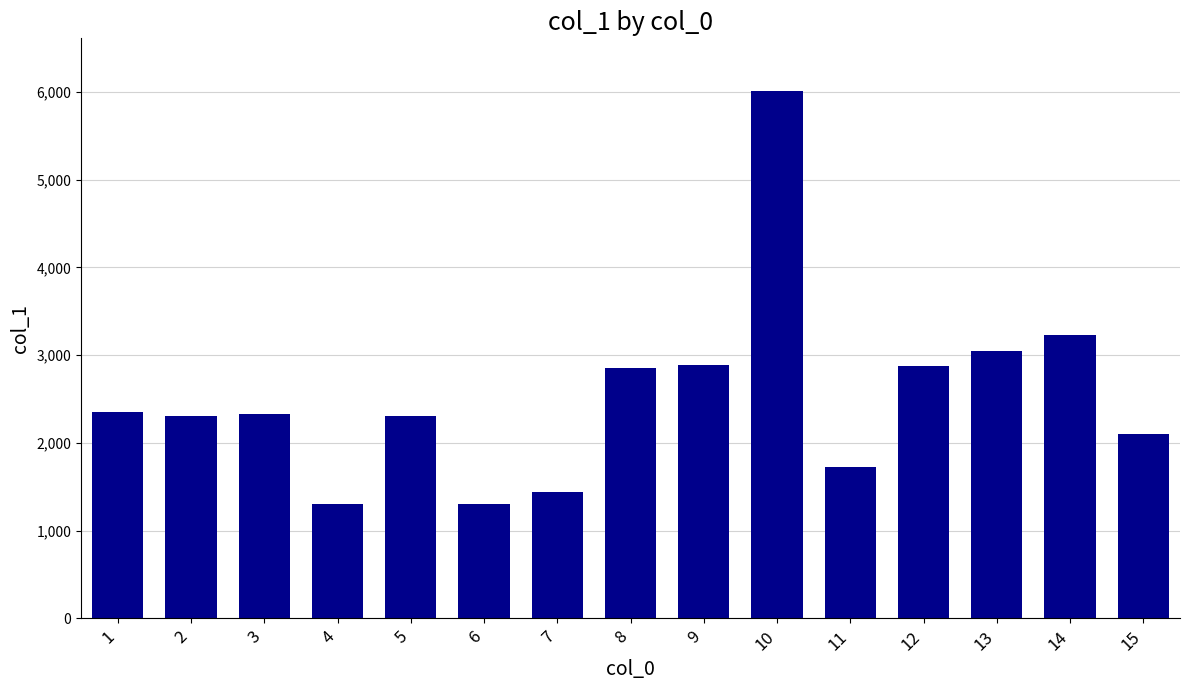

How many data points are less than 2330?

7